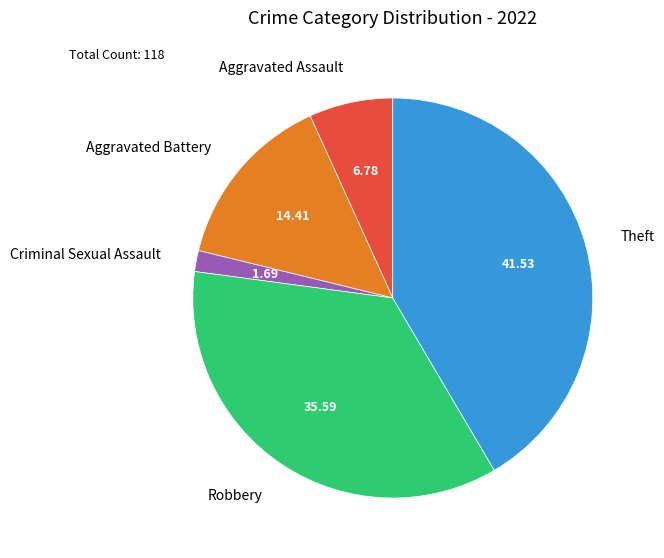

What is the smallest slice in the pie chart?

Criminal Sexual Assault